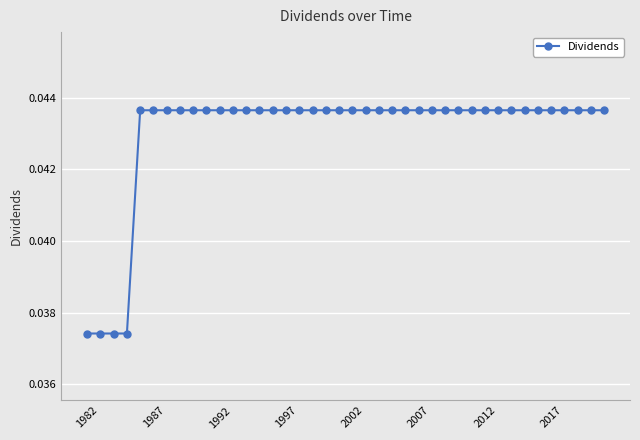

What is the sum of all values?

1.7